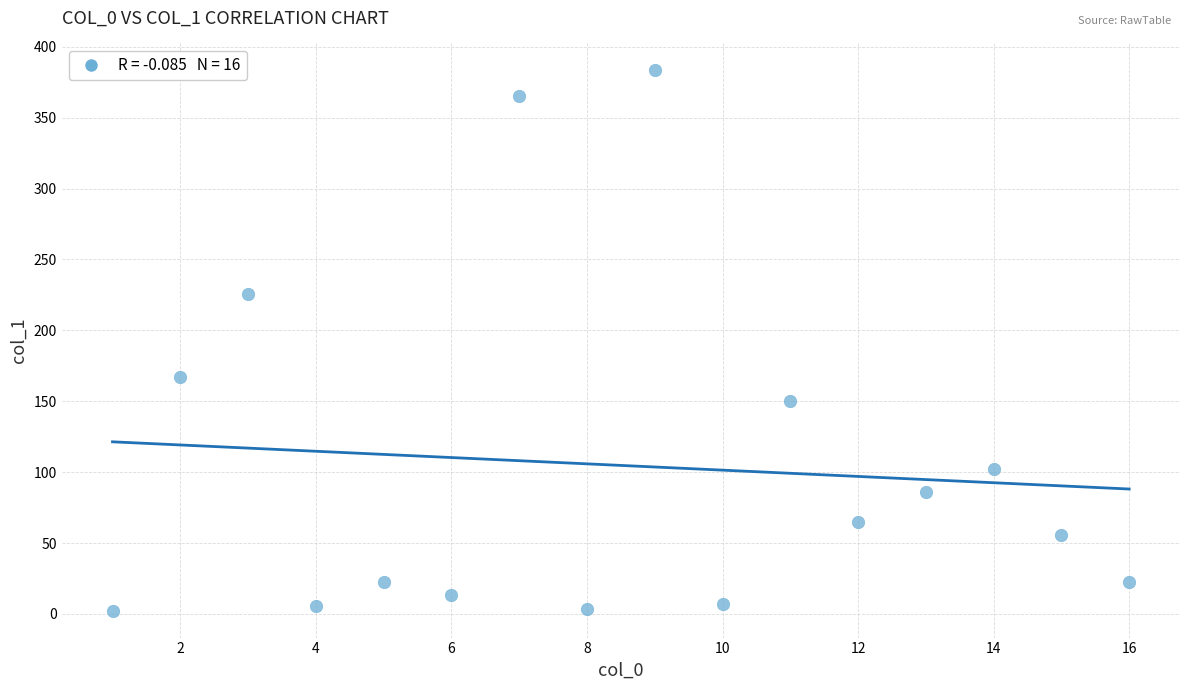

What is the range of X values (max minus min)?

15.0